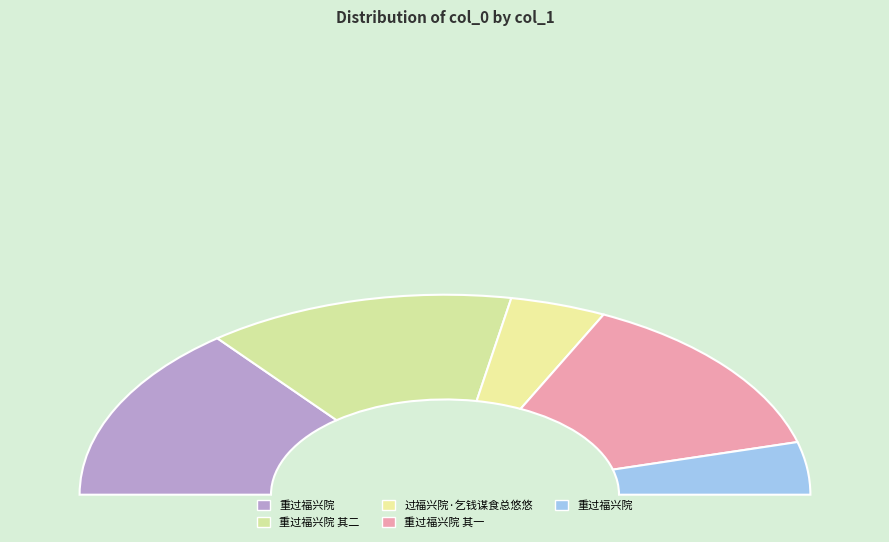

Approximately how many times larger is the value at 重过福兴院 其二 compared to 过福兴院·乞钱谋食总悠悠?

3.2